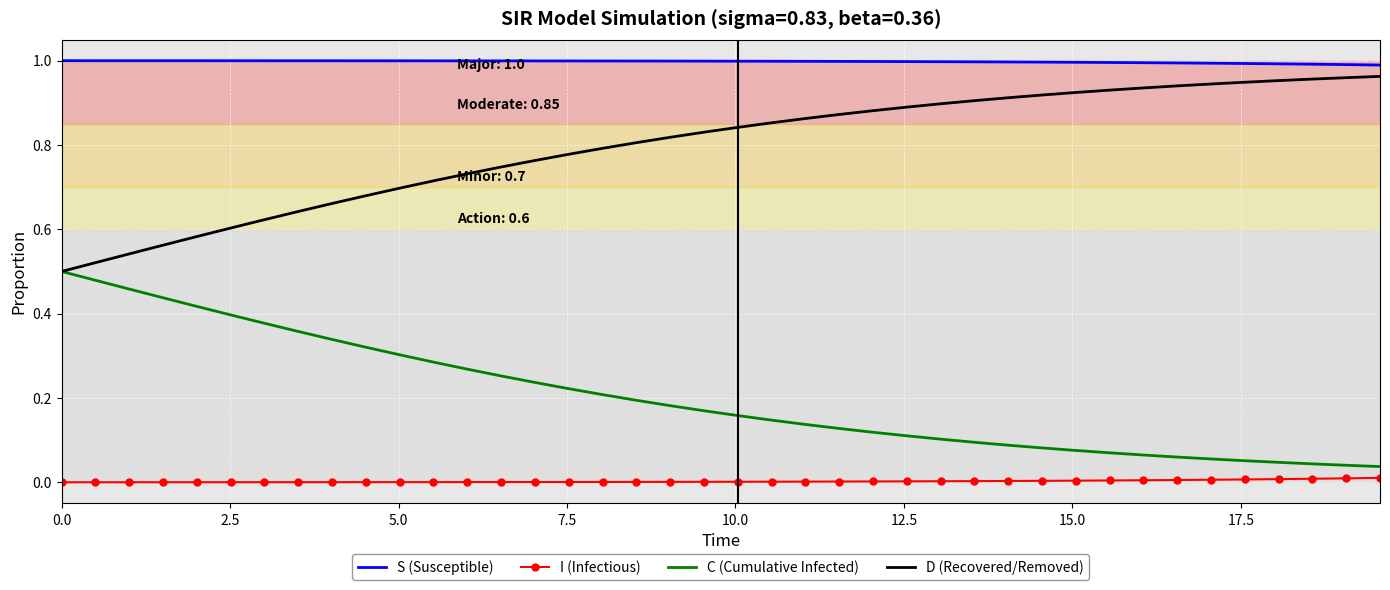

Which series has the largest total across all categories?

S (Susceptible)